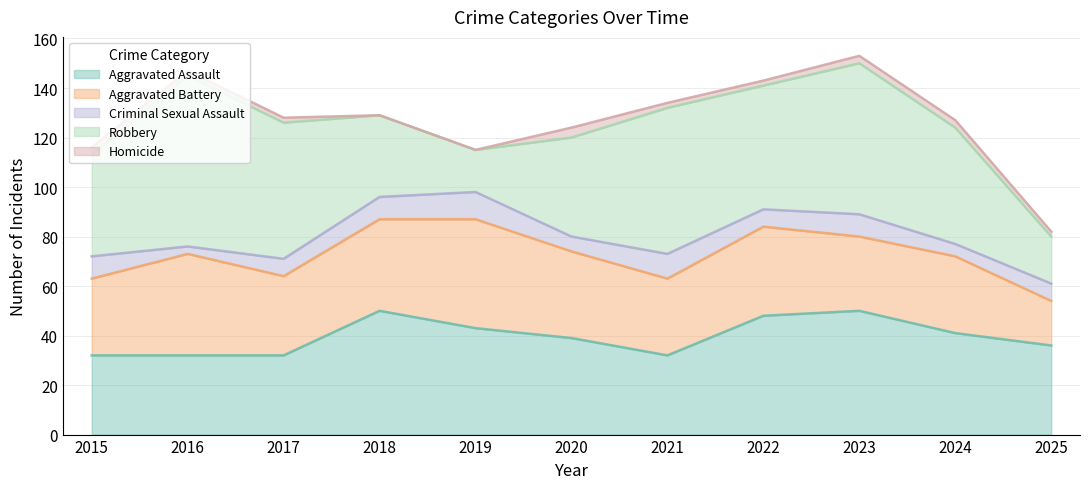

Reading right to left, extract all data points from this chart.

Aggravated Assault: 2025=36	2024=41	2023=50	2022=48	2021=32	2020=39	2019=43	2018=50	2017=32	2016=32	2015=32
Aggravated Battery: 2025=18	2024=31	2023=30	2022=36	2021=31	2020=35	2019=44	2018=37	2017=32	2016=41	2015=31
Criminal Sexual Assault: 2025=7	2024=5	2023=9	2022=7	2021=10	2020=6	2019=11	2018=9	2017=7	2016=3	2015=9
Robbery: 2025=19	2024=47	2023=61	2022=50	2021=59	2020=40	2019=17	2018=33	2017=55	2016=69	2015=41
Homicide: 2025=2	2024=3	2023=3	2022=2	2021=2	2020=4	2019=0	2018=0	2017=2	2016=2	2015=3